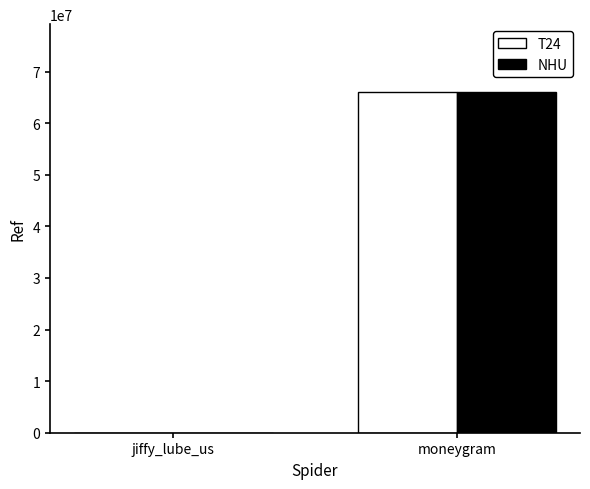

At which category is the sum across all series the highest?

moneygram